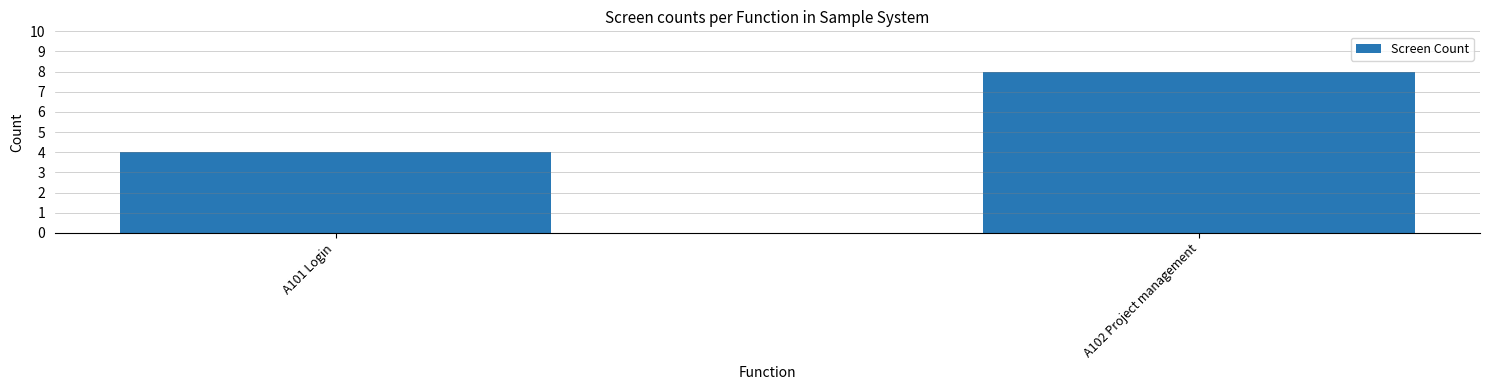

Are the bars grouped side by side (vs. stacked)?

No